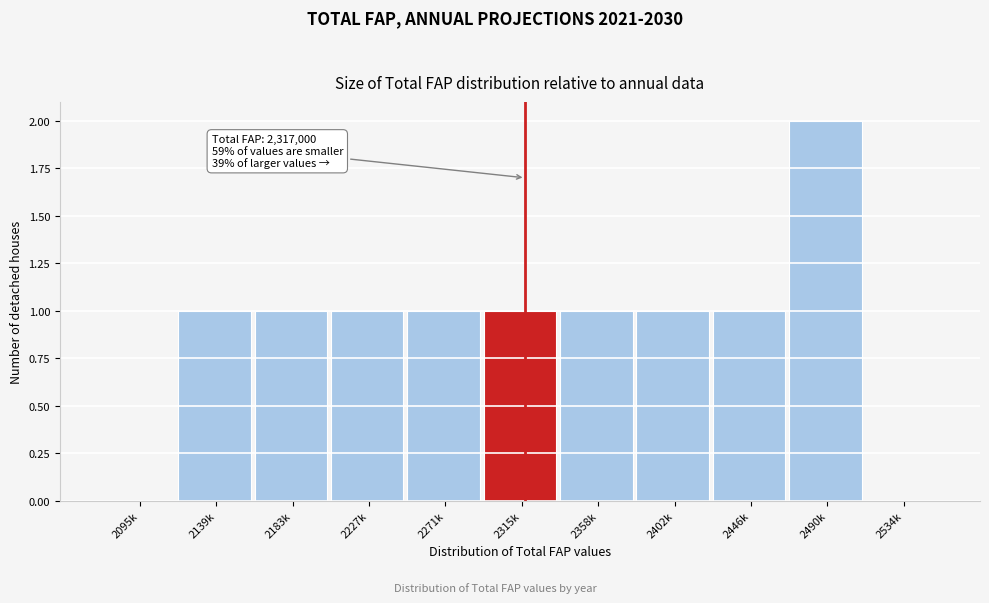

Reading left to right, extract all data points from this chart.

2095k=0	2139k=1	2183k=1	2227k=1	2271k=1	2315k=1	2358k=1	2402k=1	2446k=1	2490k=2	2534k=0